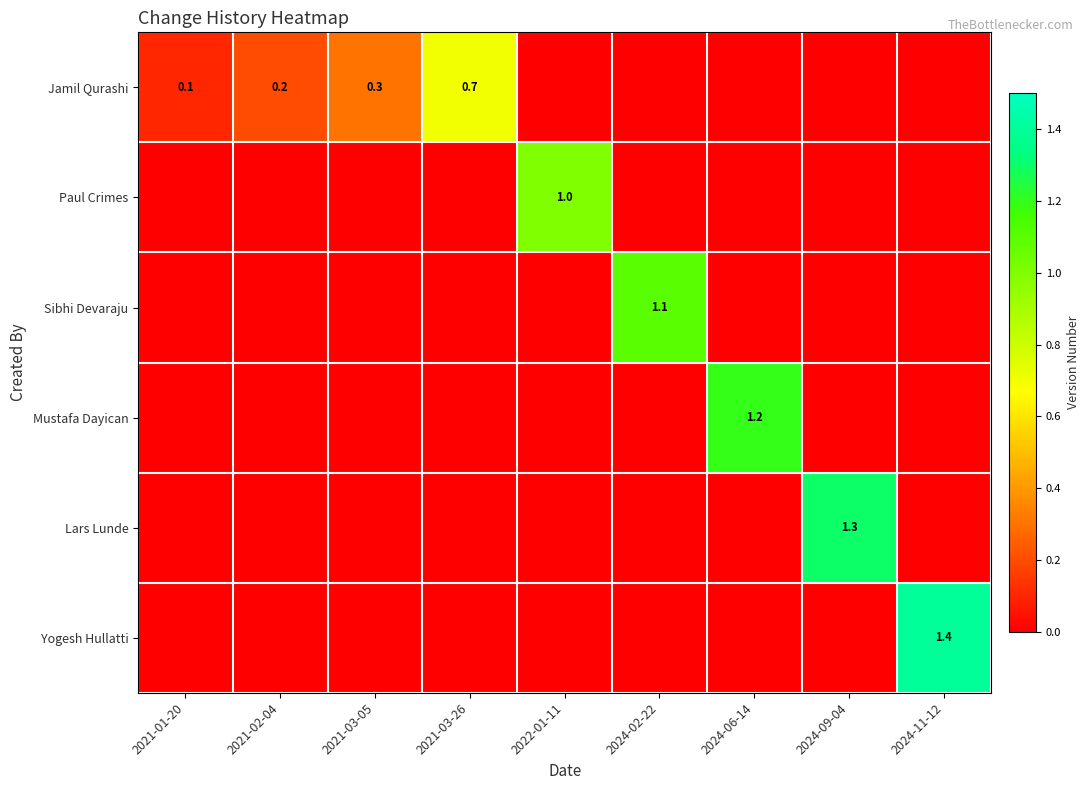

What is the total value across all series at 2021-03-26?

0.7